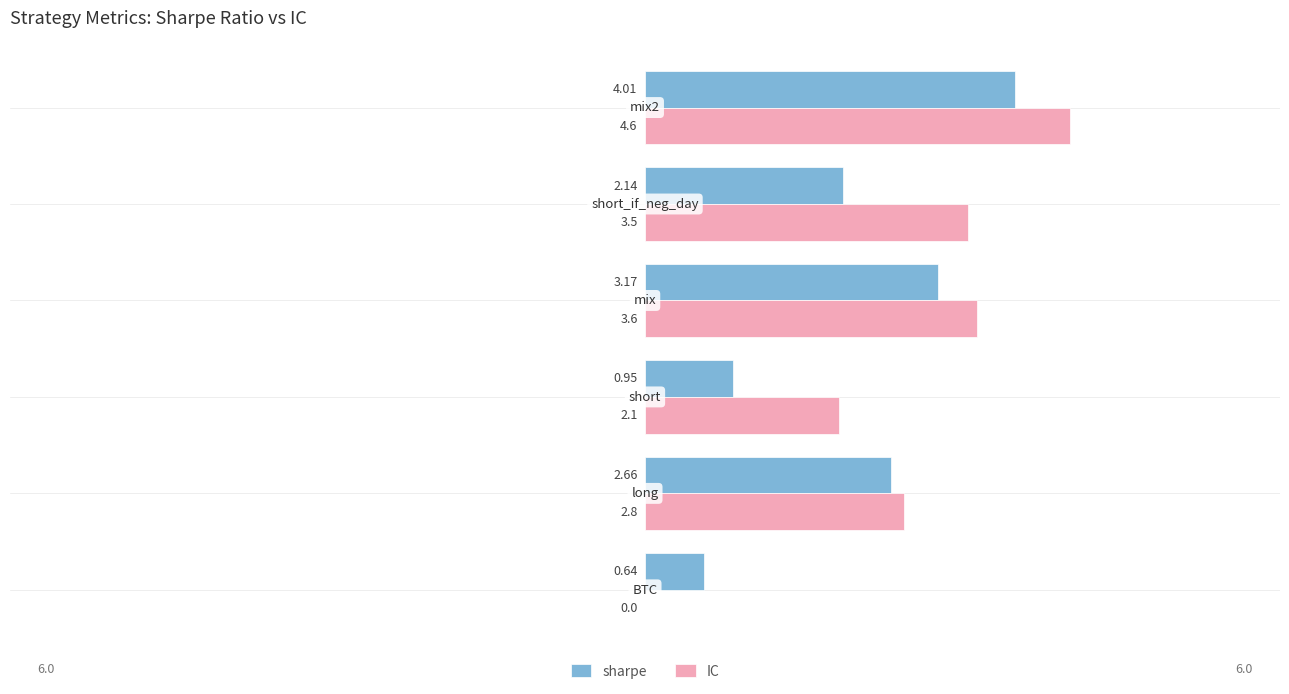

Which series has the largest total across all categories?

IC